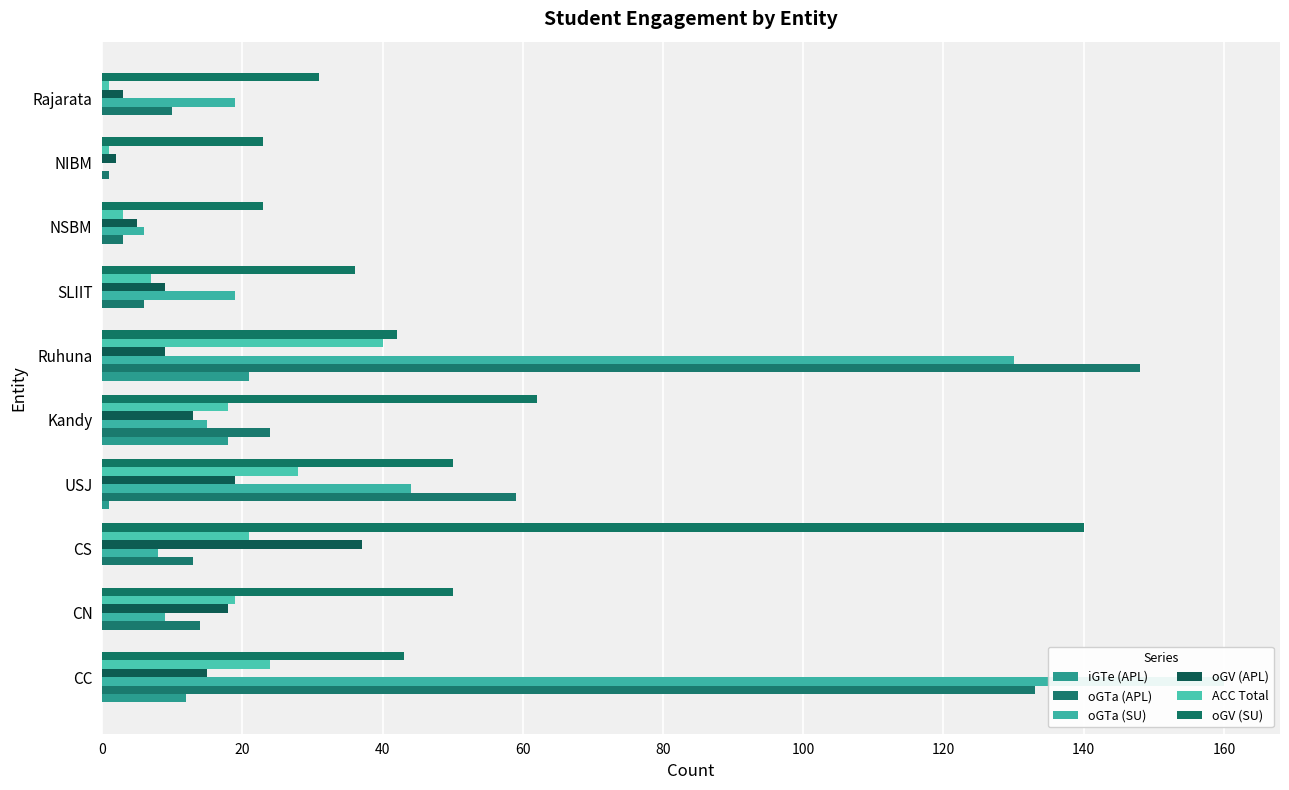

What is the spread (max minus min) of values at Kandy?

49